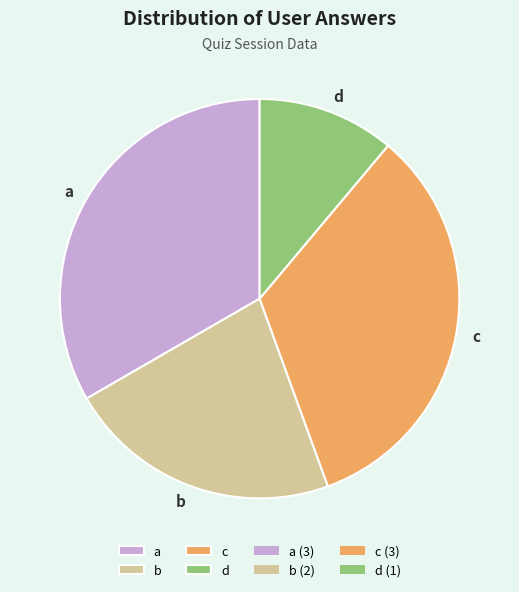

Which category has the smallest portion of the pie?

d